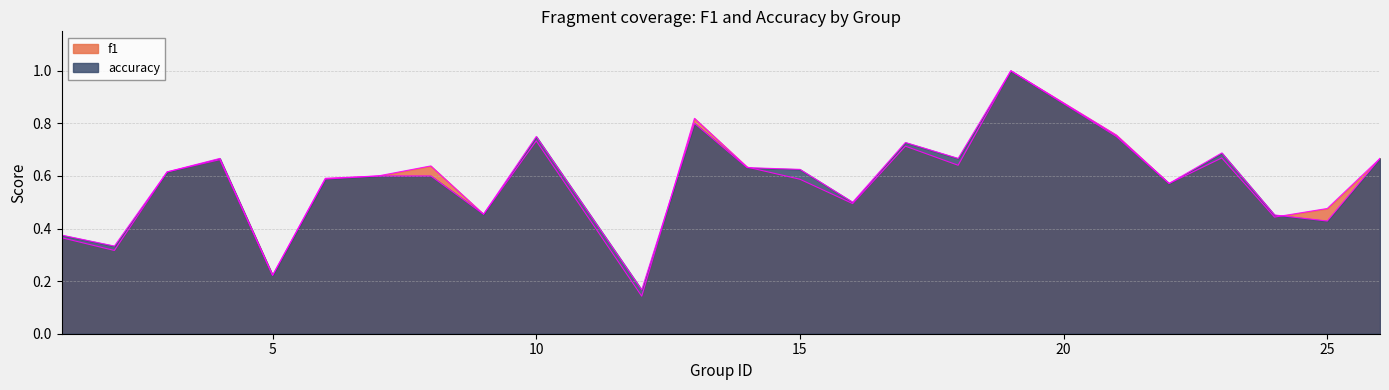

Where is the first local maximum for f1?

4